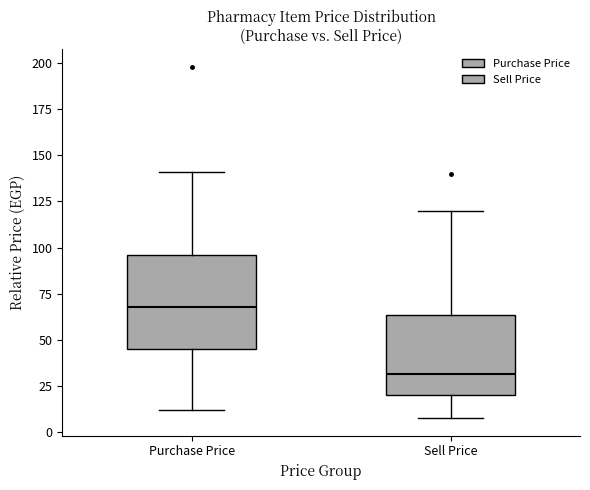

Reading left to right, read every box against the y-axis: the position of its median line, the range the box covers, and the ends of its whiskers. The values are not printed on the chart, so give them approximately, as read against the axis.

Purchase Price: median 70, box 45 to 95, whiskers 10 to 140
Sell Price: median 30, box 20 to 65, whiskers 10 to 120